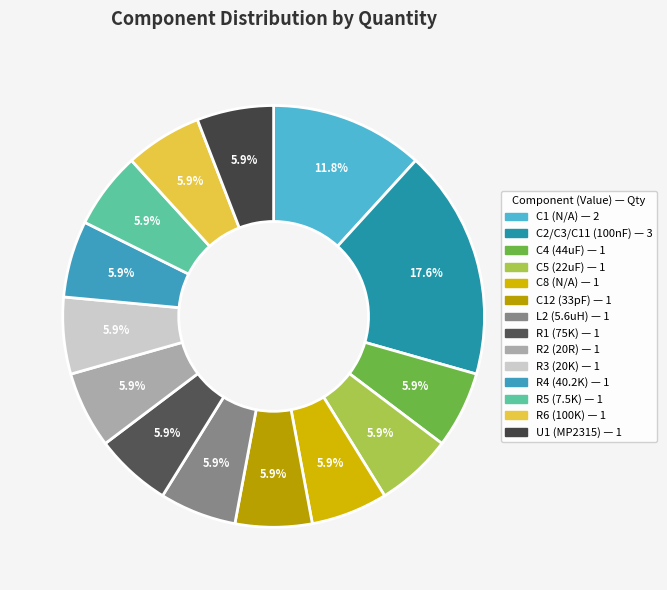

The U1 (MP2315) slice represents 1% of the pie. True or false?

False